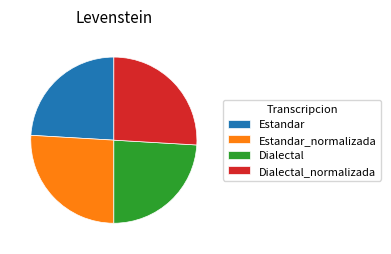

The Dialectal slice represents 24% of the pie. True or false?

True